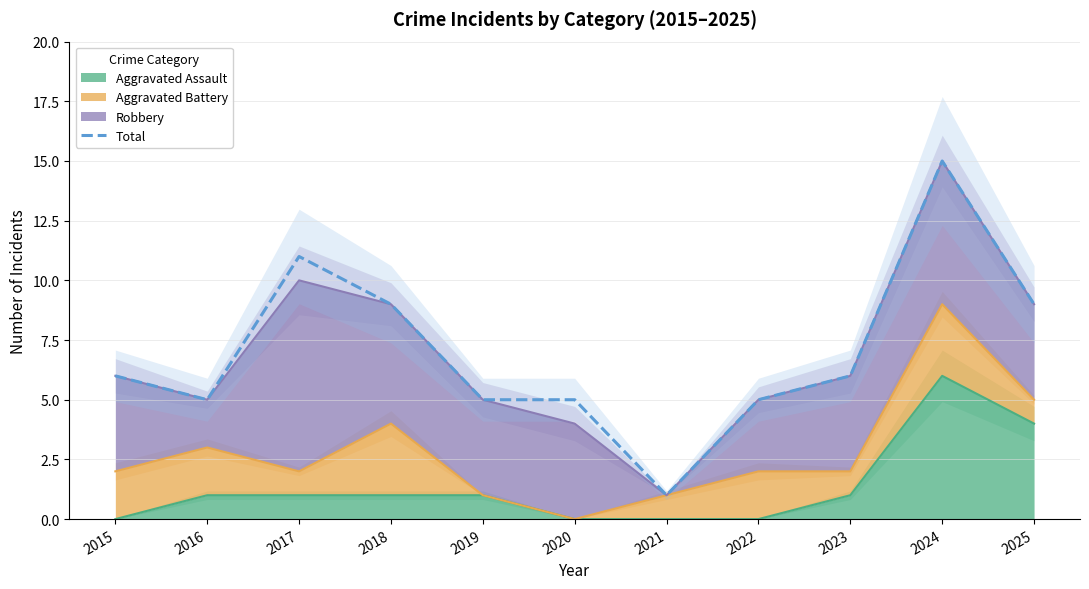

Is it true that the value at 2019 is 9?

False